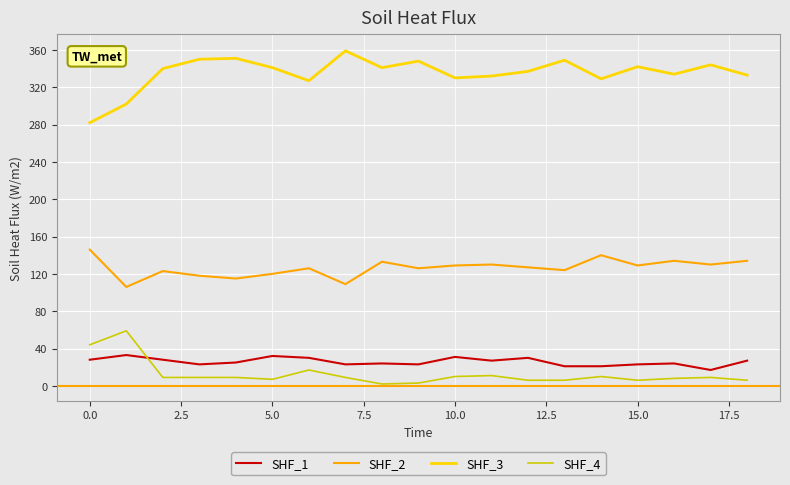

How many lines are shown in the chart?

4